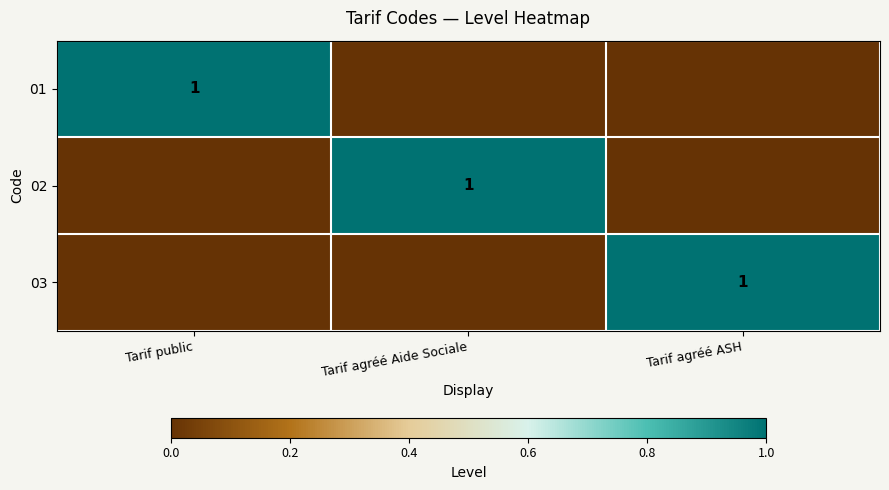

True or false: 03 has a value of 2 at Tarif agréé ASH.

False